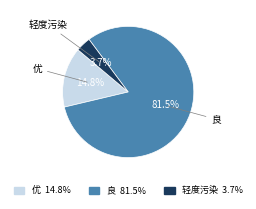

How many slices are in this pie chart?

3